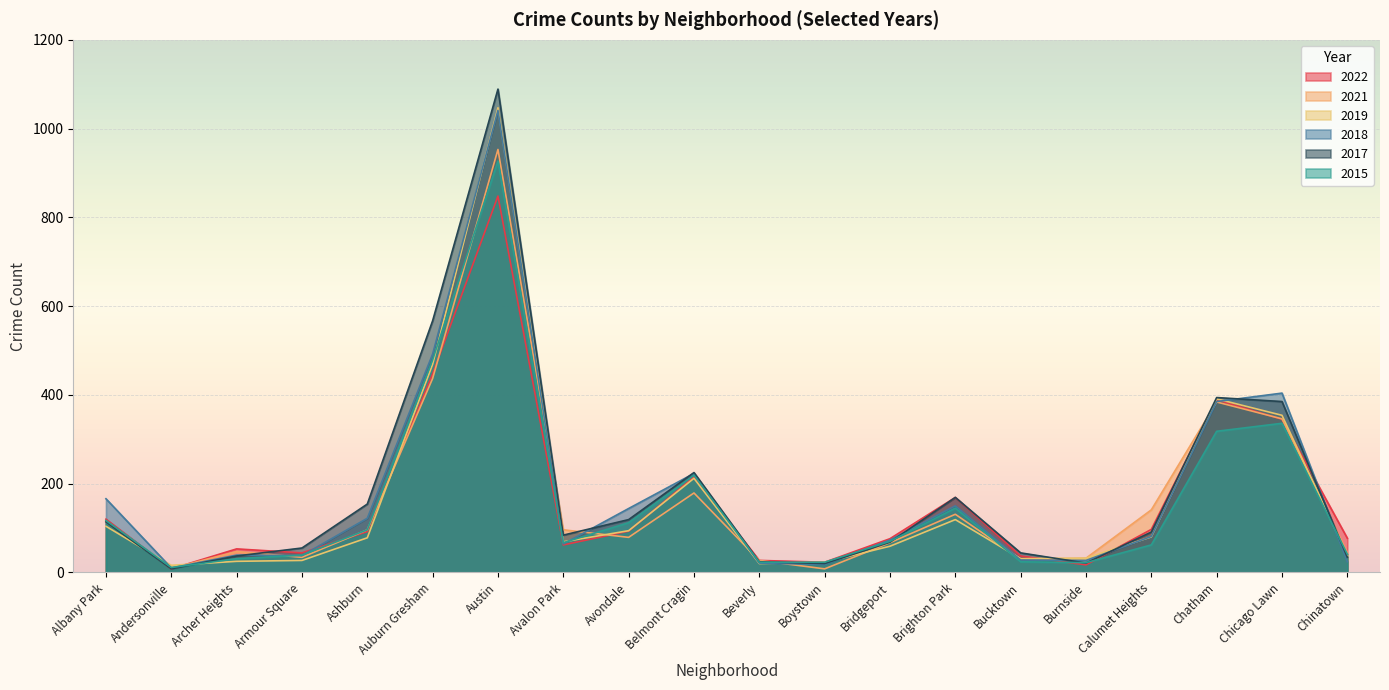

What is the spread (max minus min) of values at Brighton Park?

50